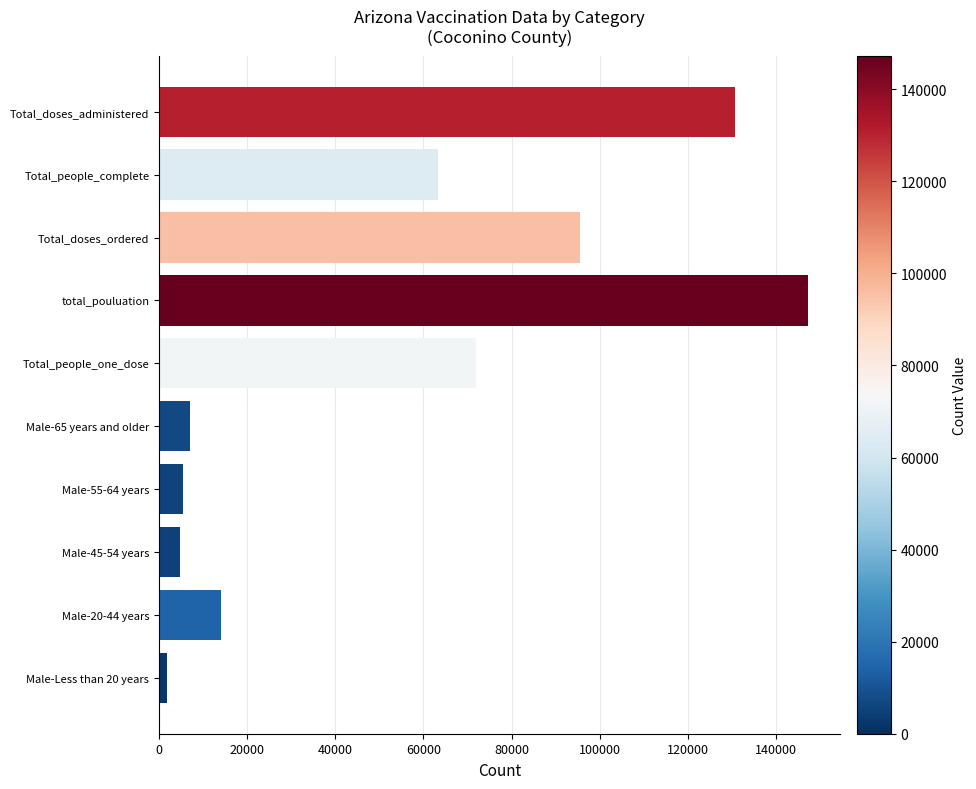

What is the difference between the values at Male-65 years and older and Total_doses_ordered?

88454